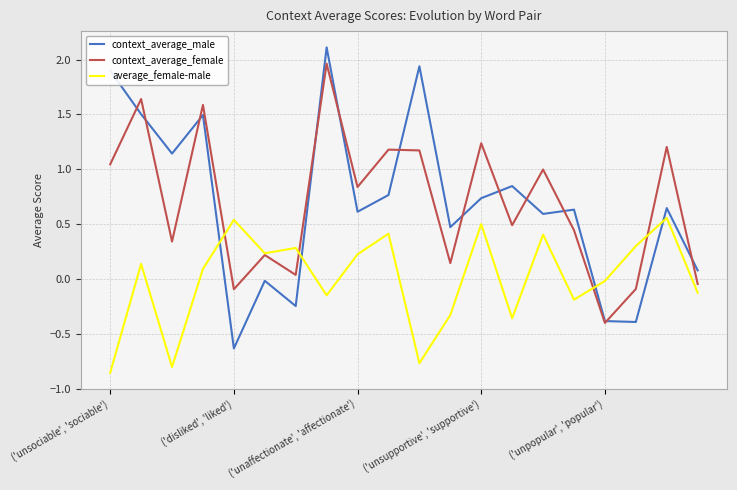

True or false: context_average_female and context_average_male cross at least once.

True